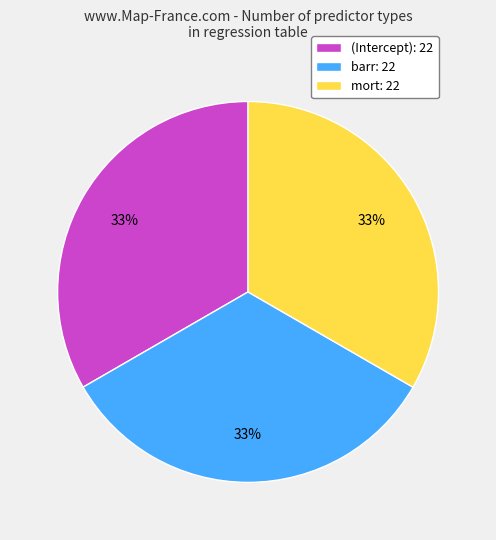

Combined, do mort: 22 and (Intercept): 22 account for over 50%?

Yes